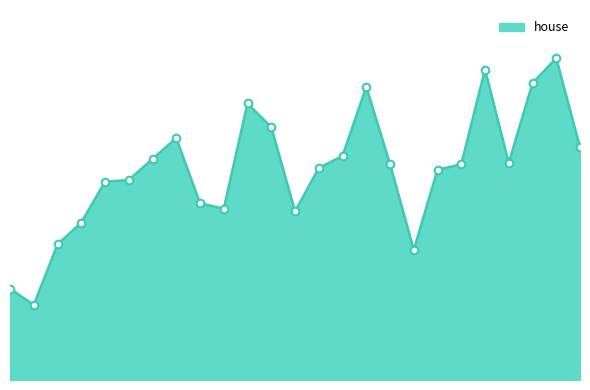

Is this an area chart (filled region under the line)?

Yes